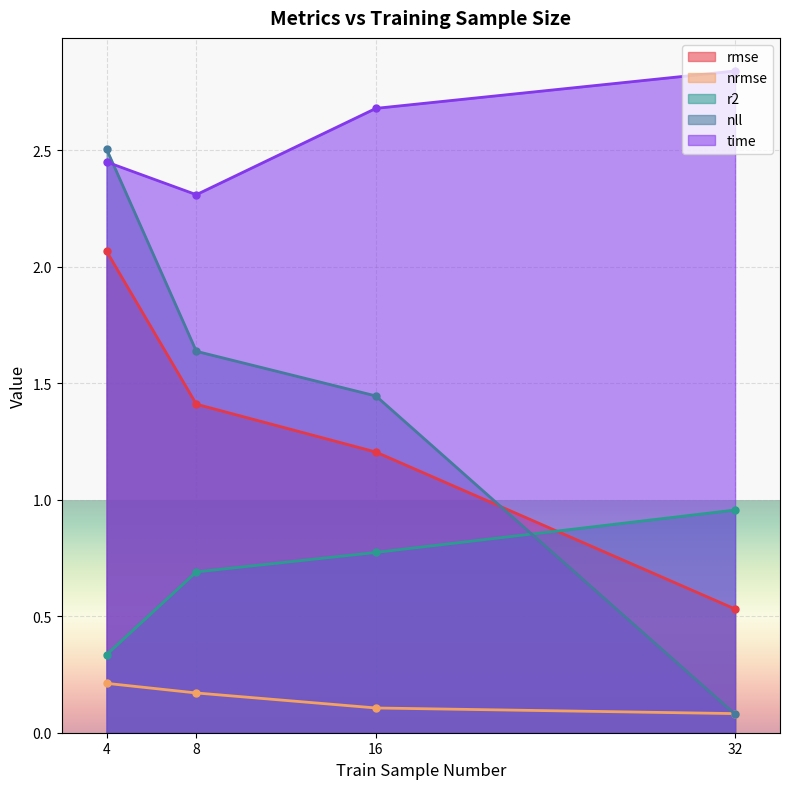

True or false: nll and nrmse cross at least once.

True